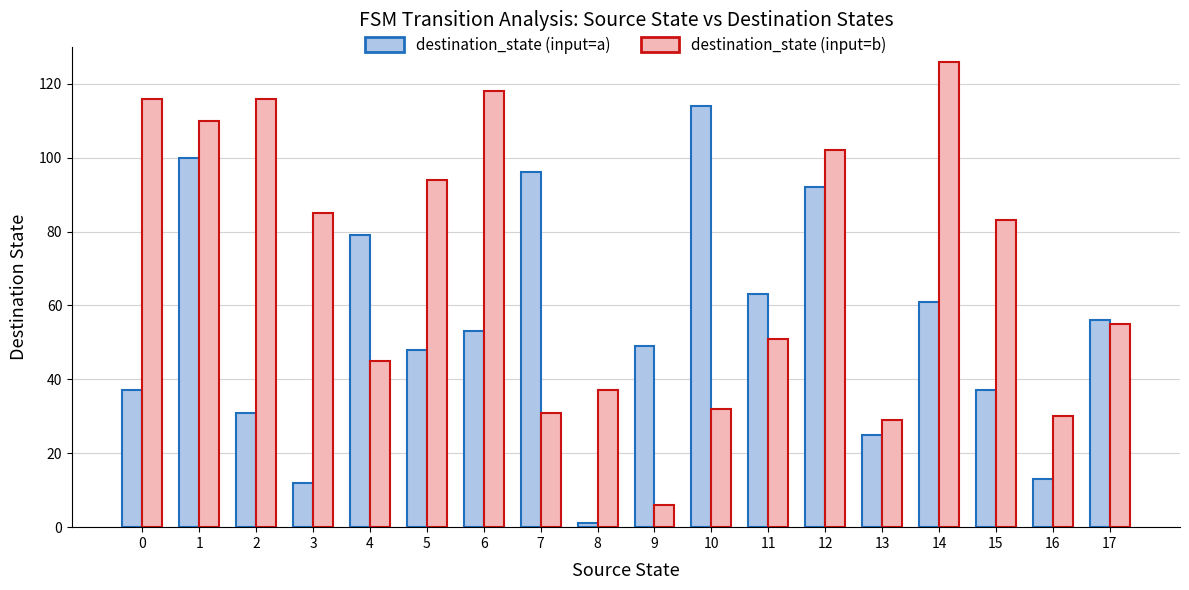

Which category has the lowest value across all series?

8